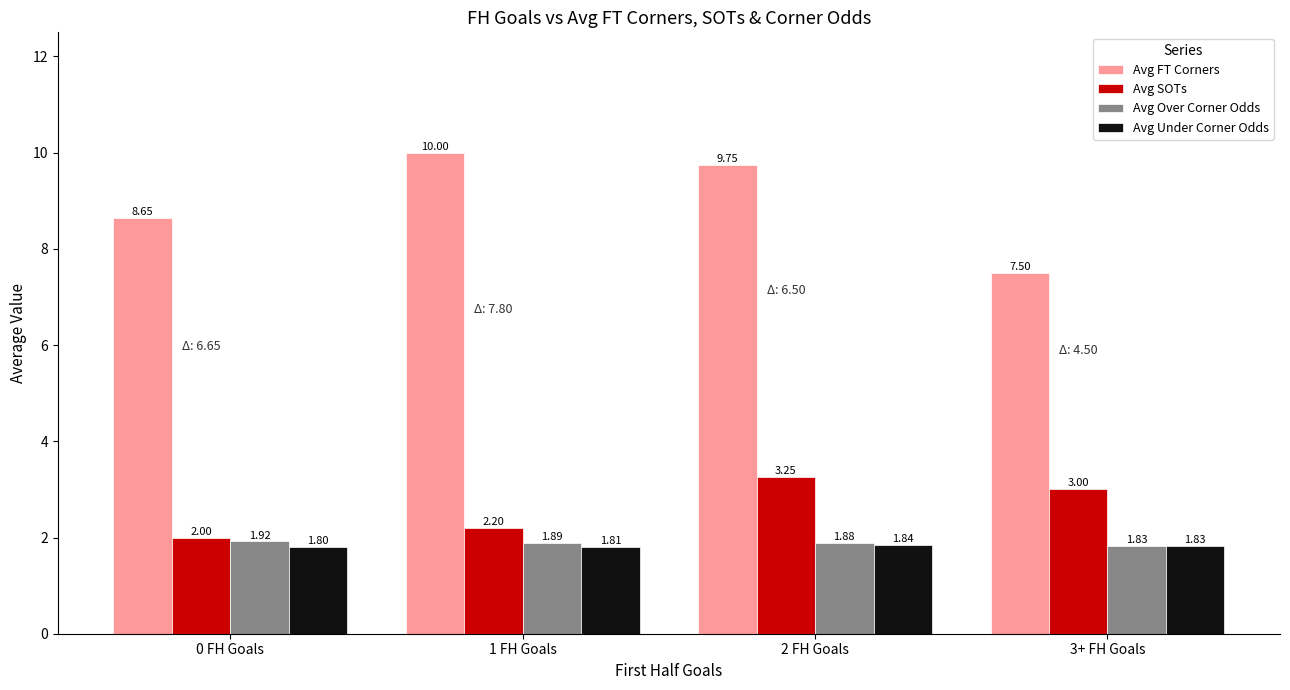

What is the smallest value displayed?

1.8